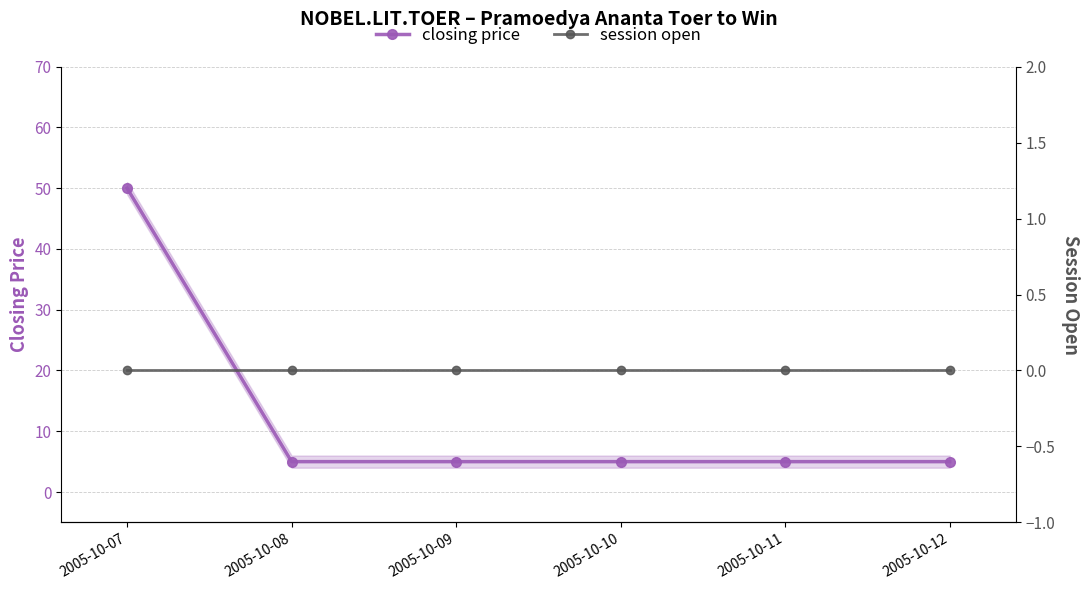

What is the greatest value displayed?

50